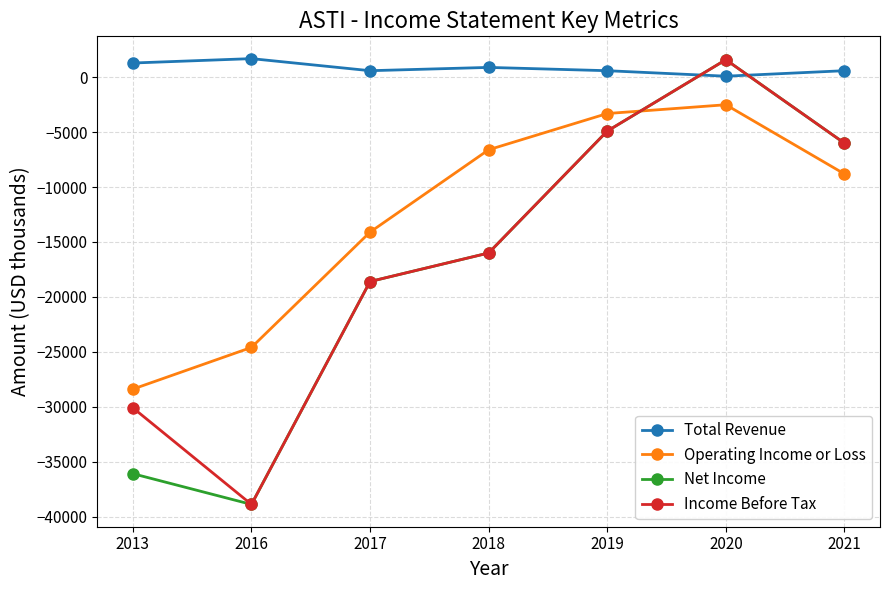

True or false: Operating Income or Loss has more than 2 interior local peaks.

False